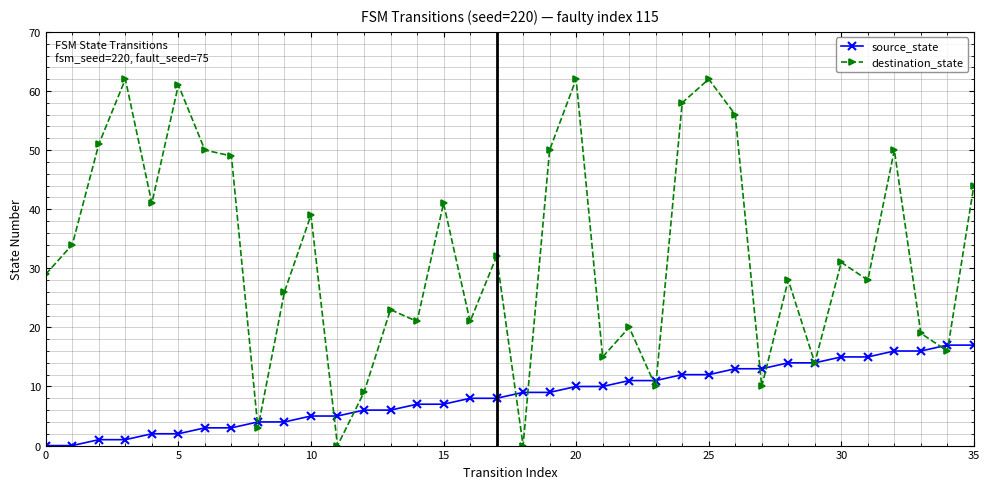

Rank the series by their maximum value, from highest to lowest.

destination_state, source_state